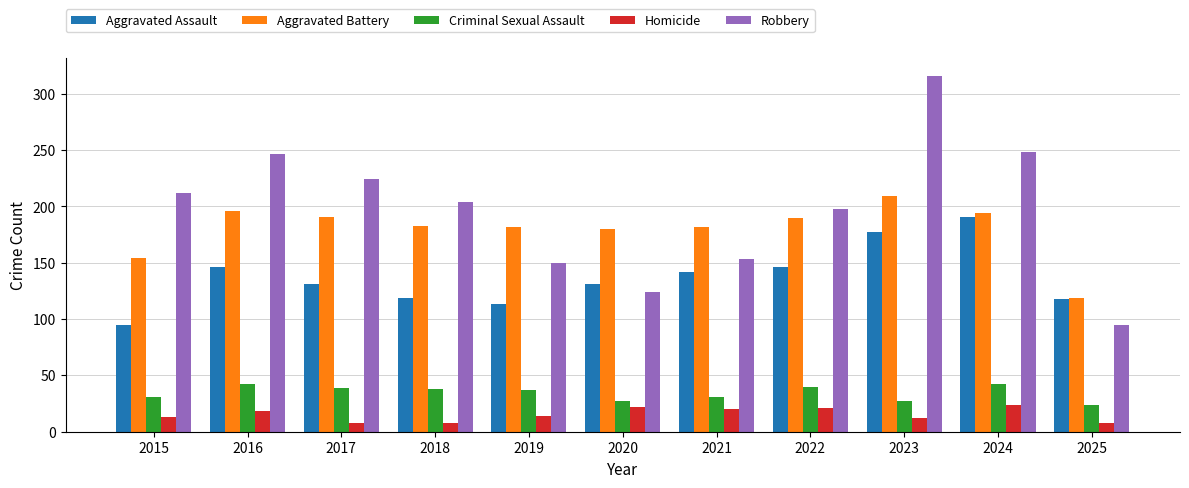

How many groups of bars are there?

11